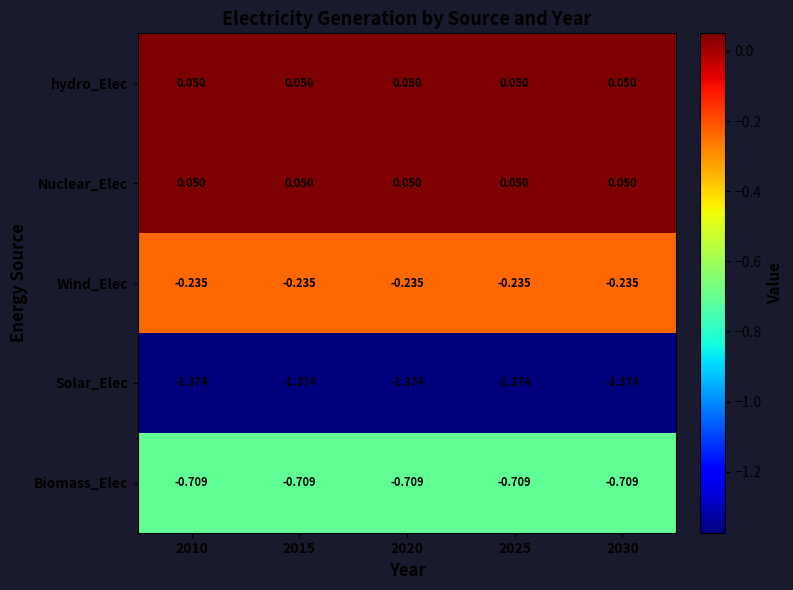

Is the value of Wind_Elec at 2015 greater than the value of Biomass_Elec at 2025?

Yes